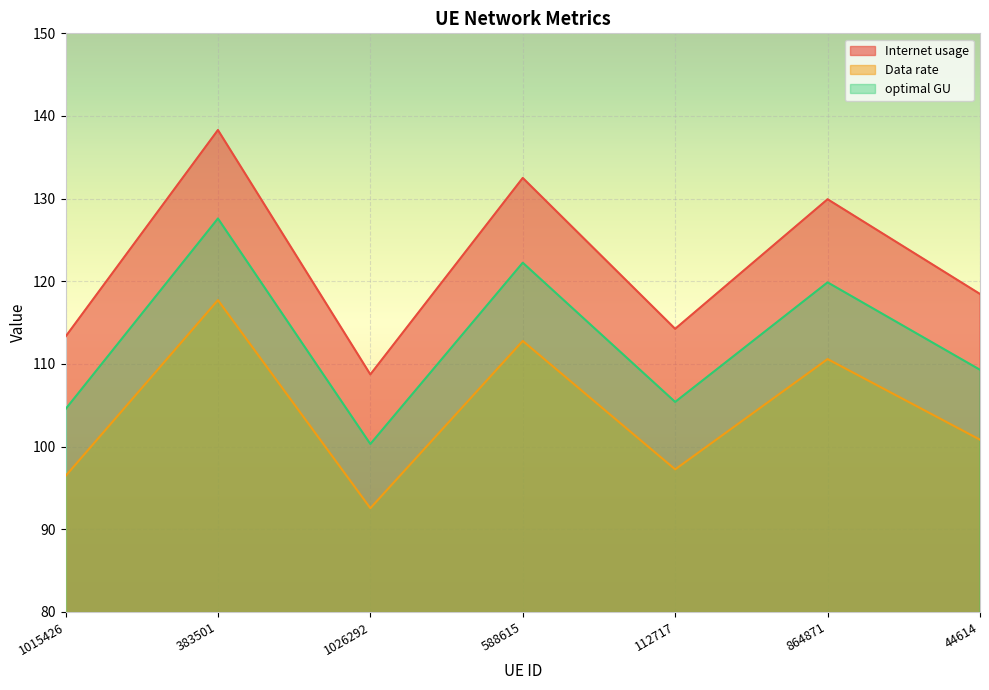

Is it true that optimal GU equals 41.3 at 112717?

False